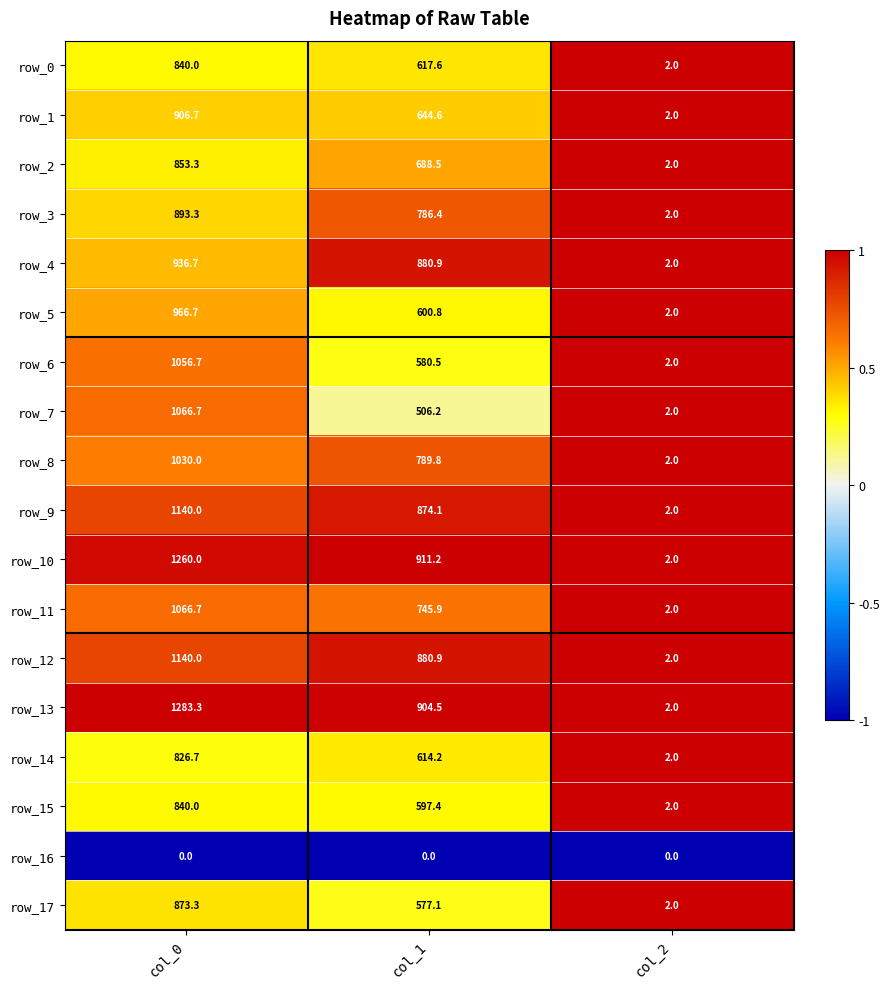

Which series has the largest range (max minus min)?

row_13